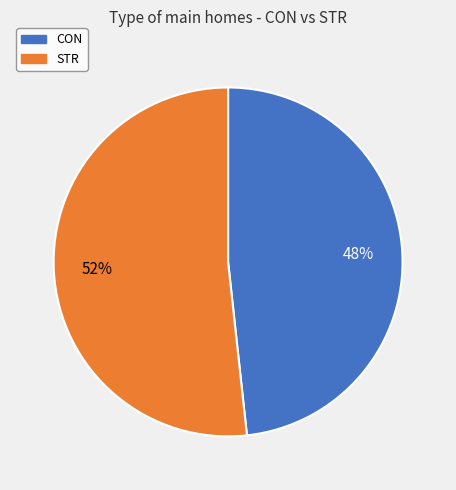

To the nearest percent, what is the average slice percentage?

50%